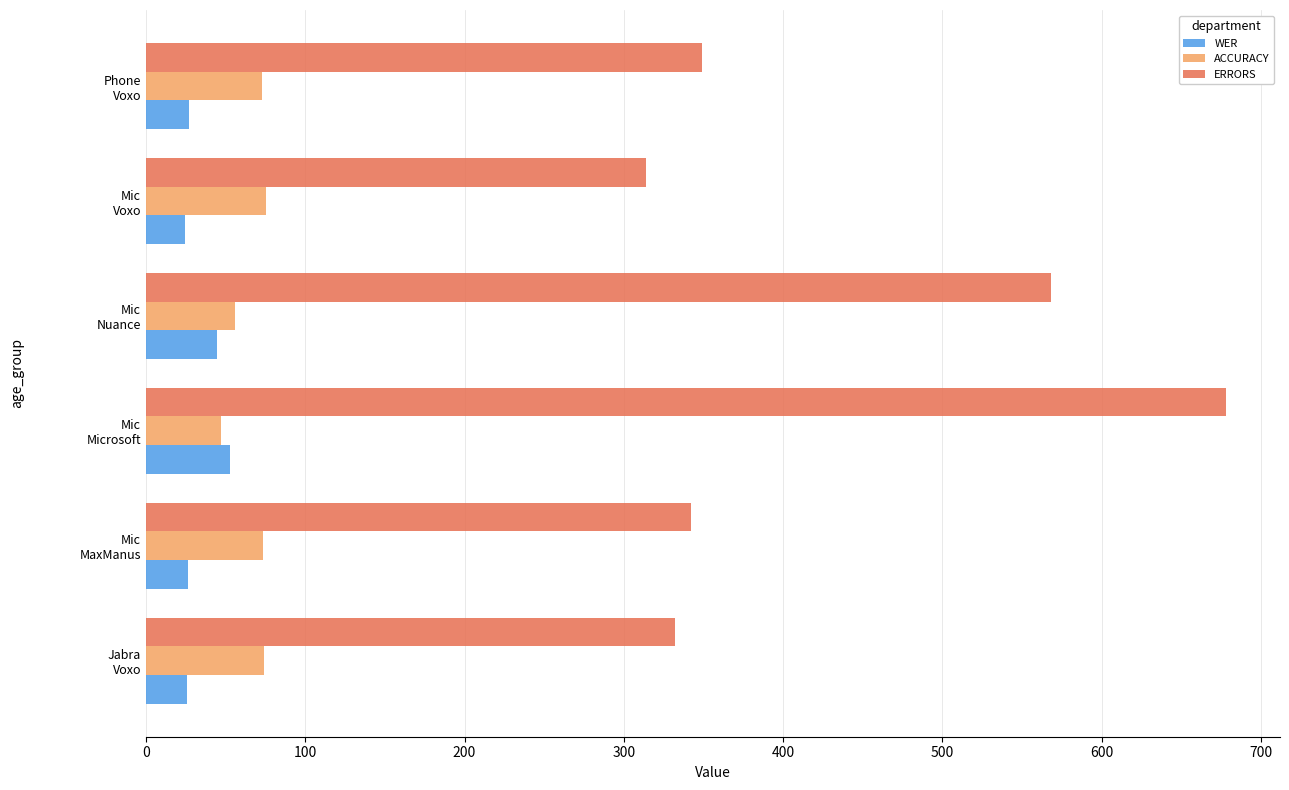

What is the minimum value for ACCURACY?

47.1